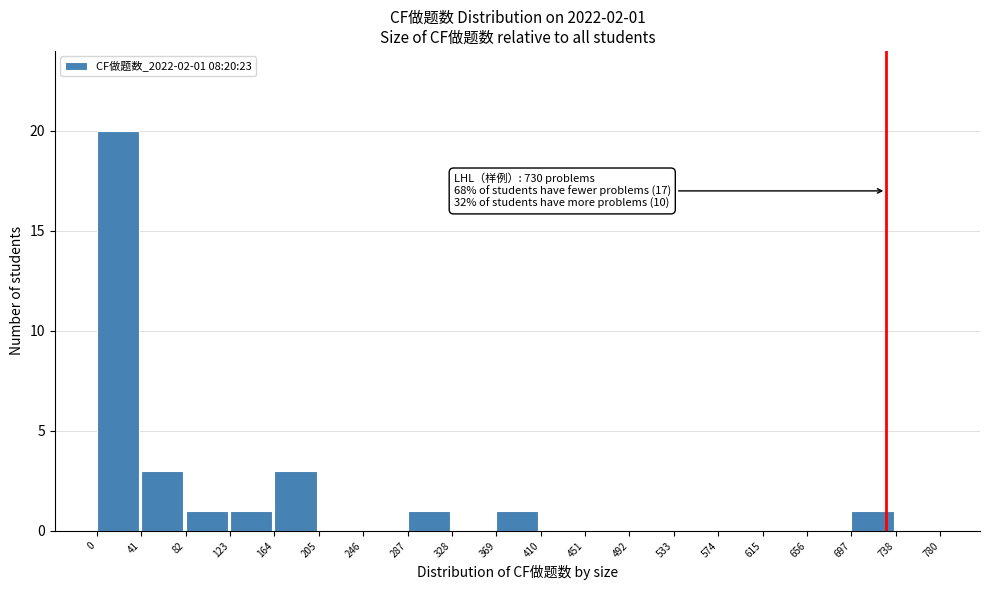

Which range on the x-axis has the tallest bar?

0 to 41